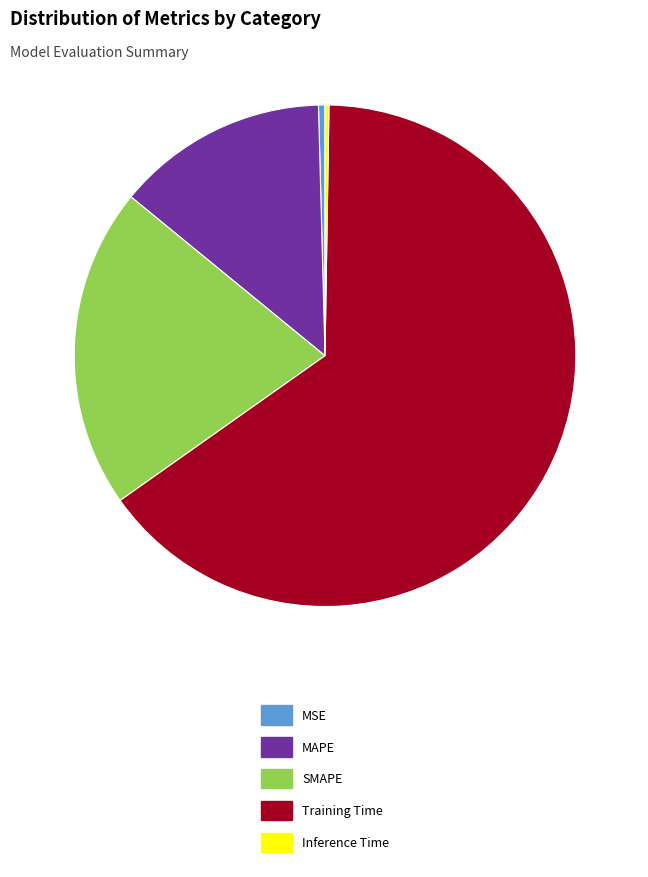

What is the largest slice in the pie chart?

Training Time